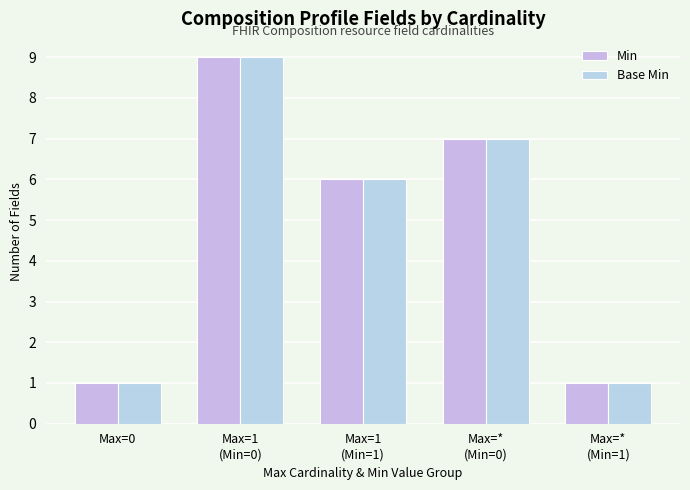

How many data points does each series have?

5